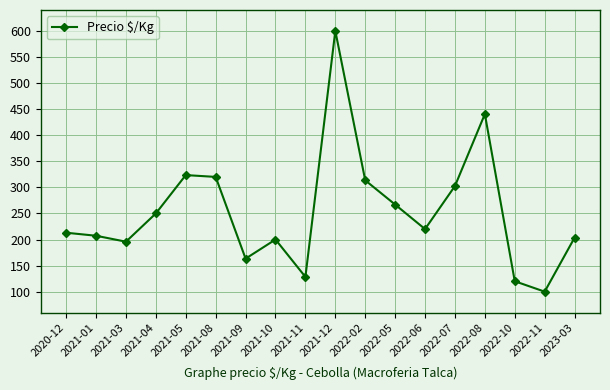

Which label corresponds to the largest value in the chart?

2021-12